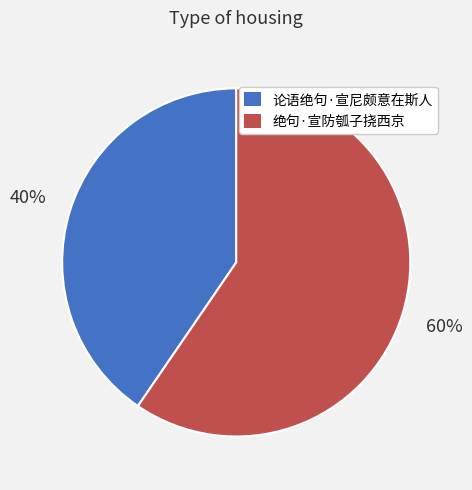

To the nearest percent, what portion does 绝句·宣防瓠子挠西京 represent?

60%